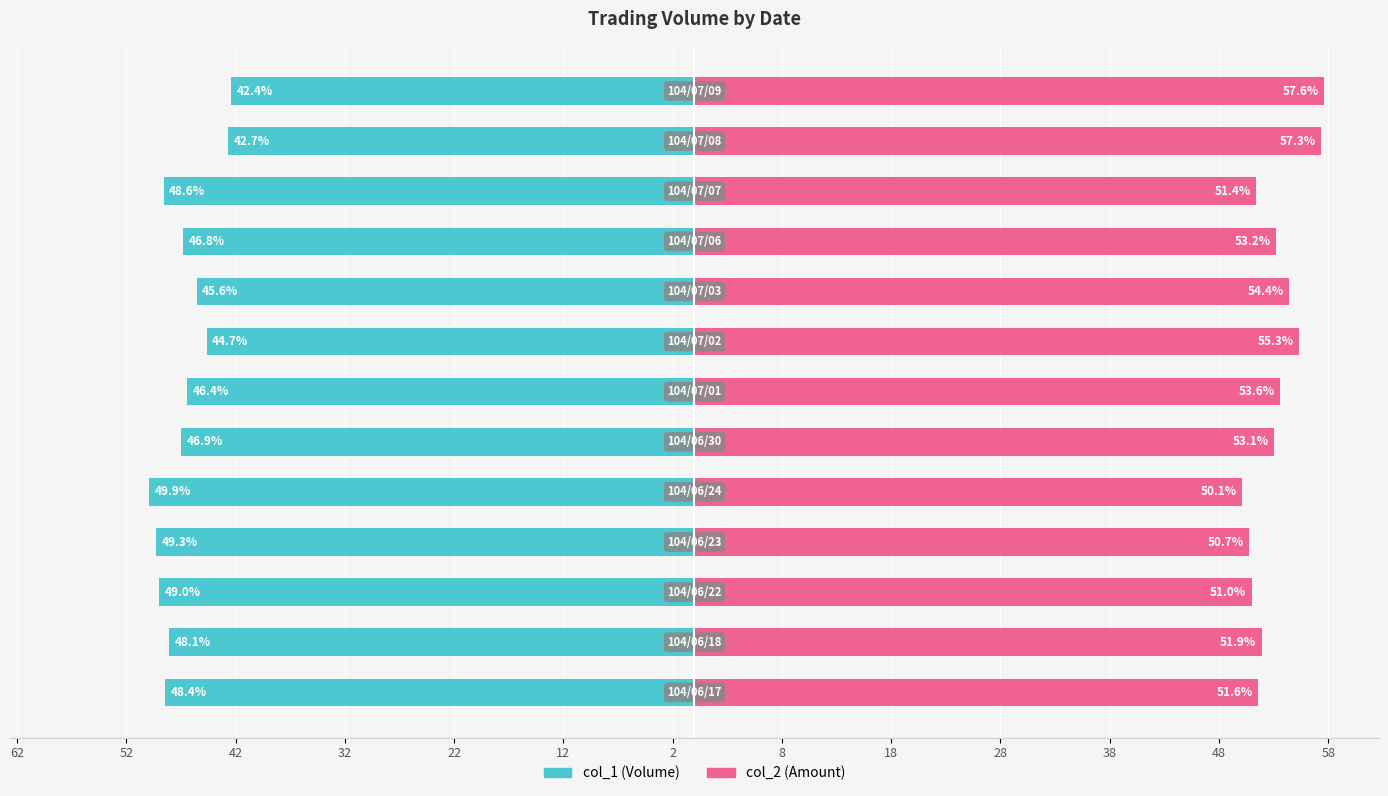

Rank the series by their maximum value, from highest to lowest.

col_2, col_1